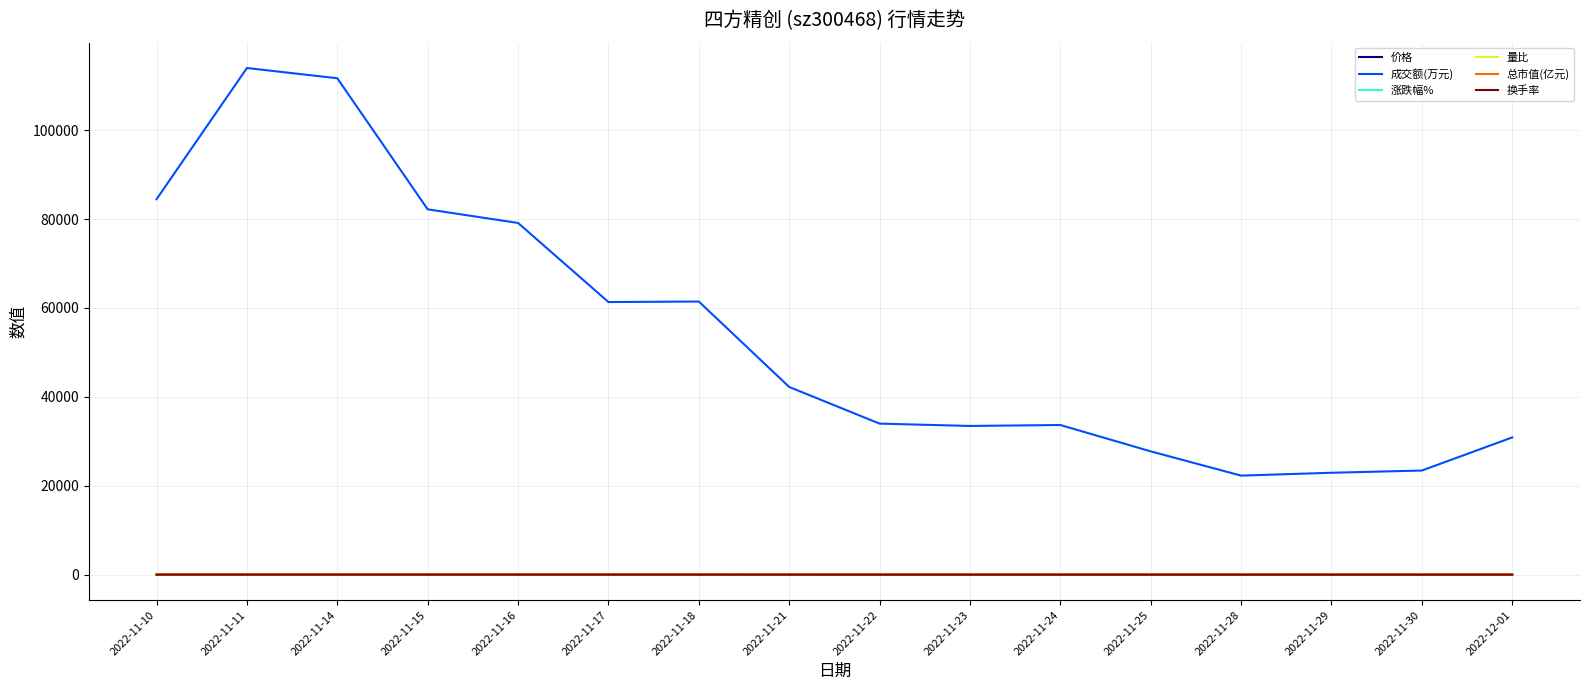

What is the highest value of the 价格 series?

12.8